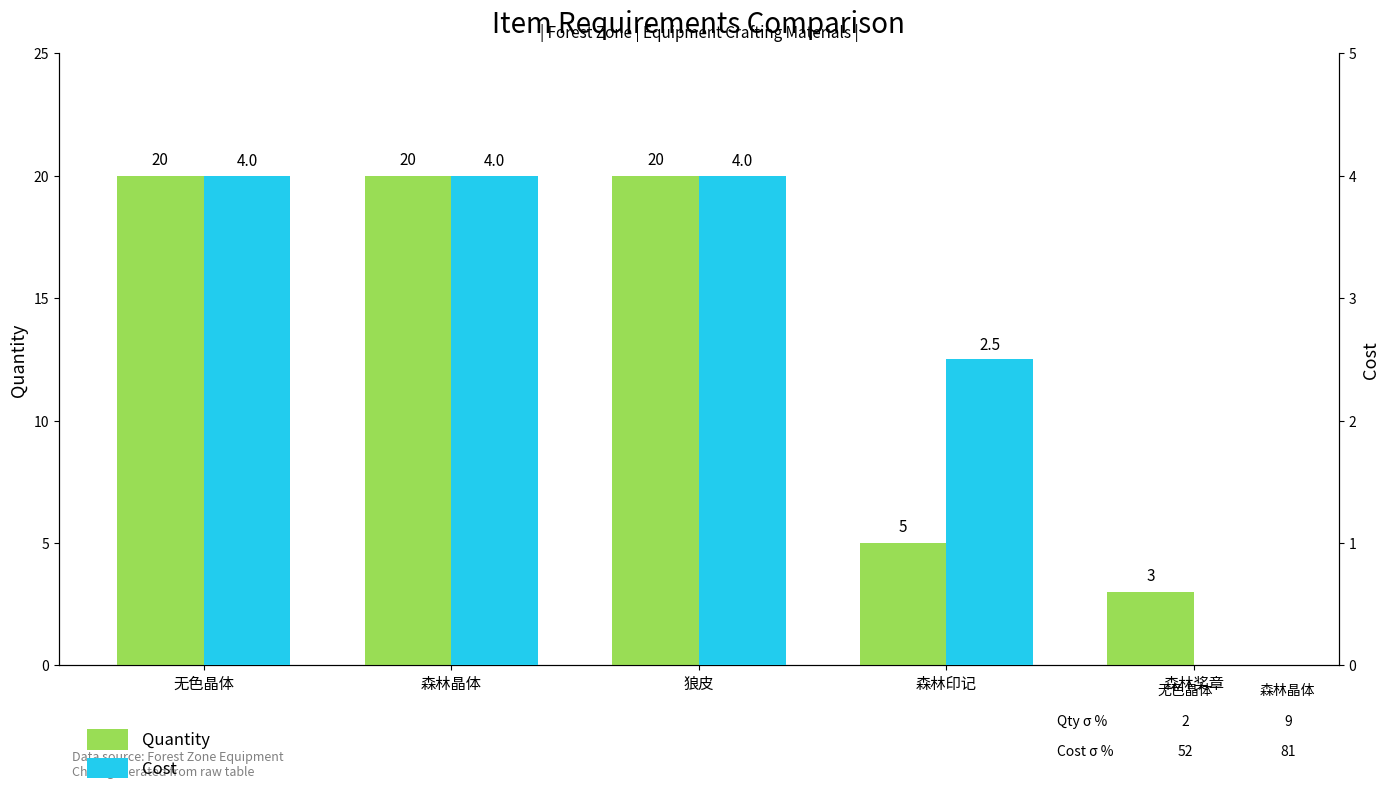

What is the label of the 3rd bar from the right?

狼皮